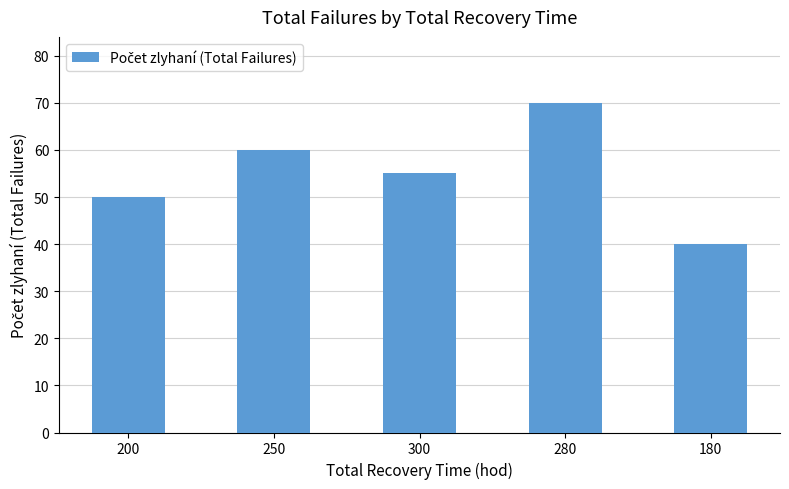

Which category has the lowest value across all series?

180